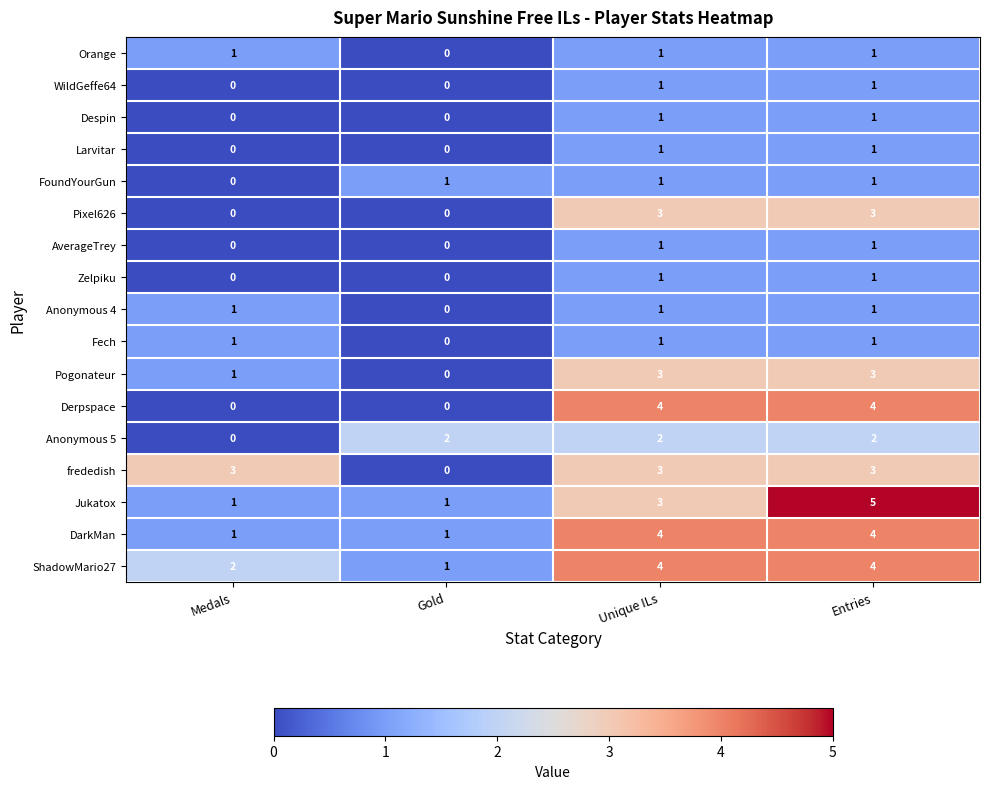

At which label does ShadowMario27 reach its minimum?

Gold